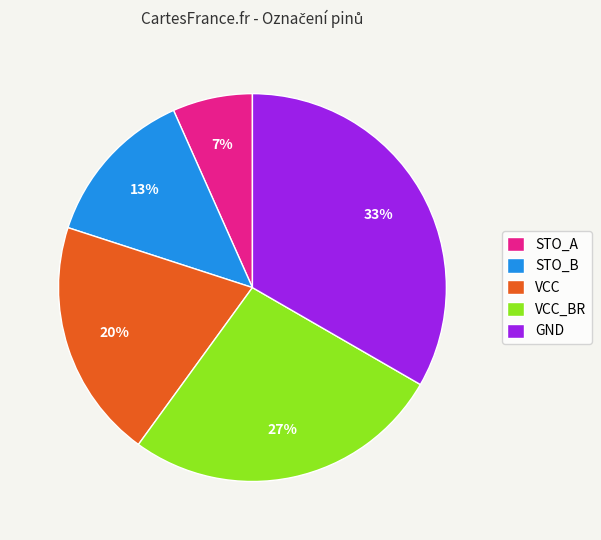

What is the smallest slice in the pie chart?

STO_A